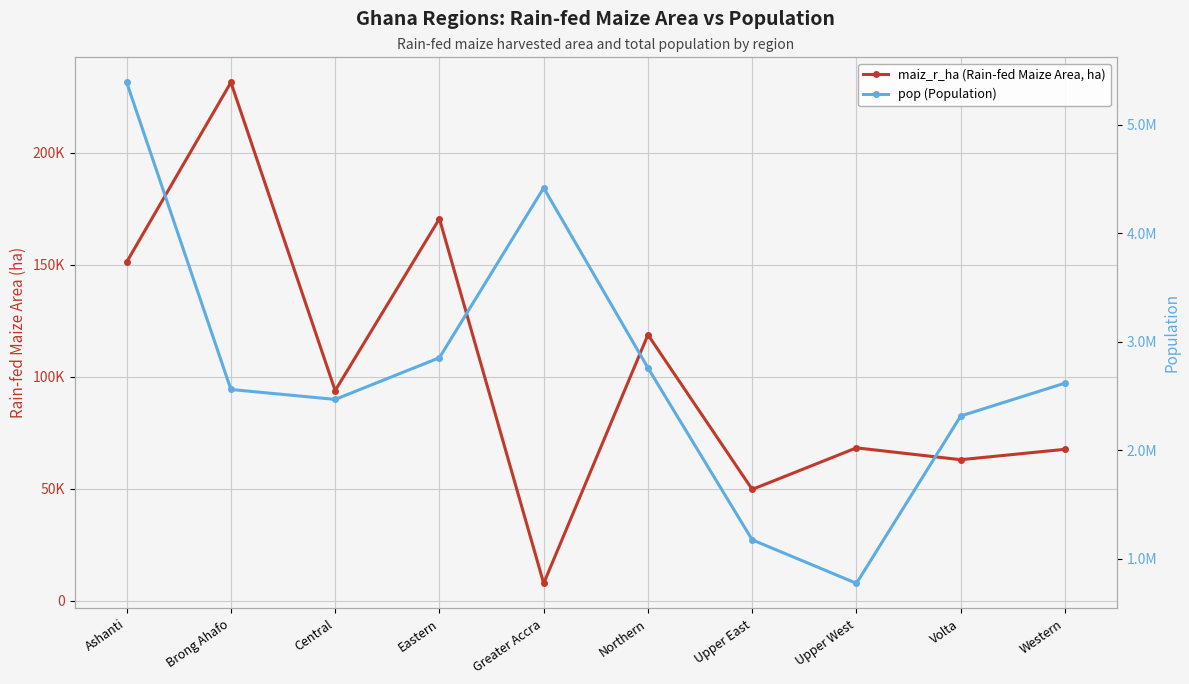

What is the total value across all series at Ashanti?

5541773.0